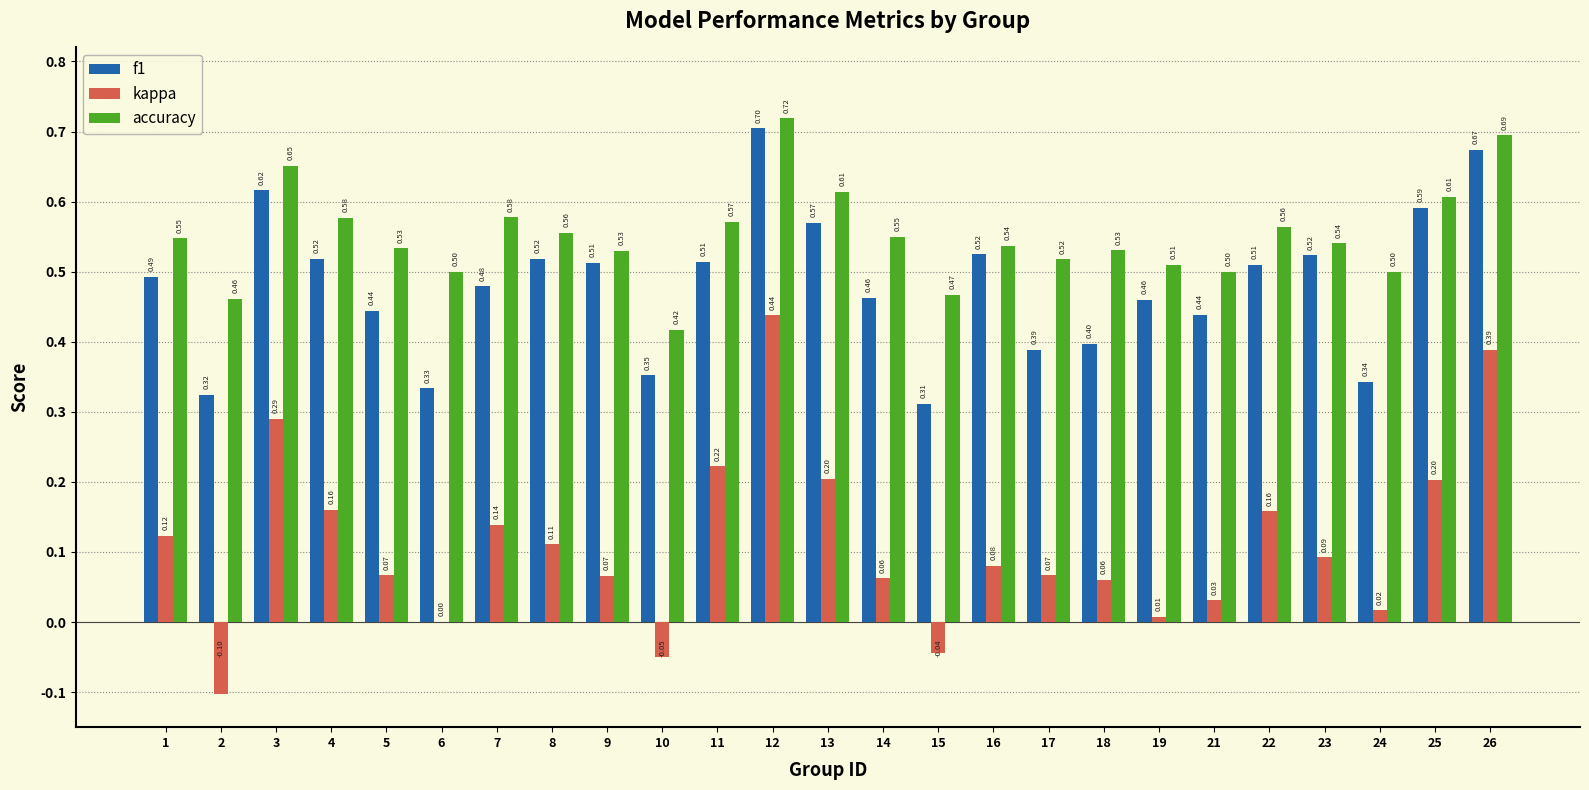

Which series has the largest range (max minus min)?

kappa